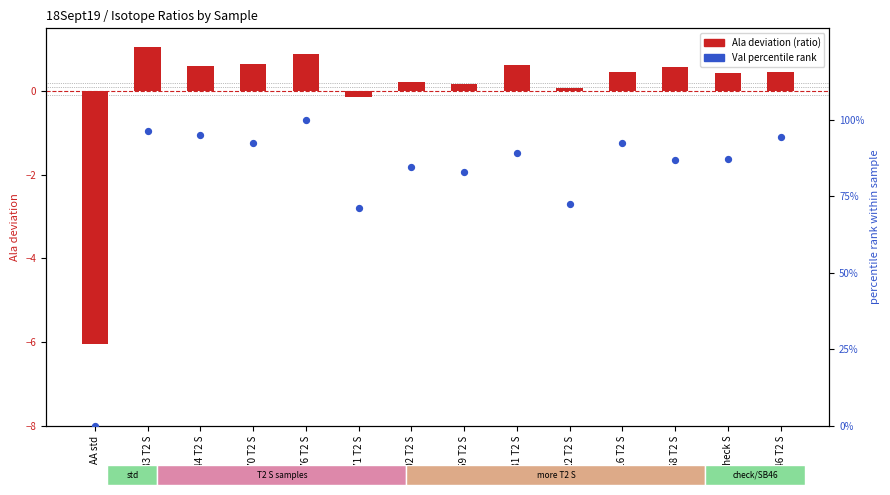

What is the total value across all series at SB70 T2 S?

93.3